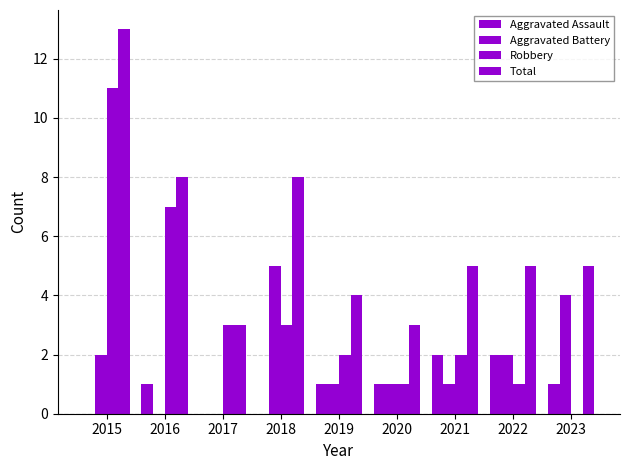

How many series are shown in this chart?

4